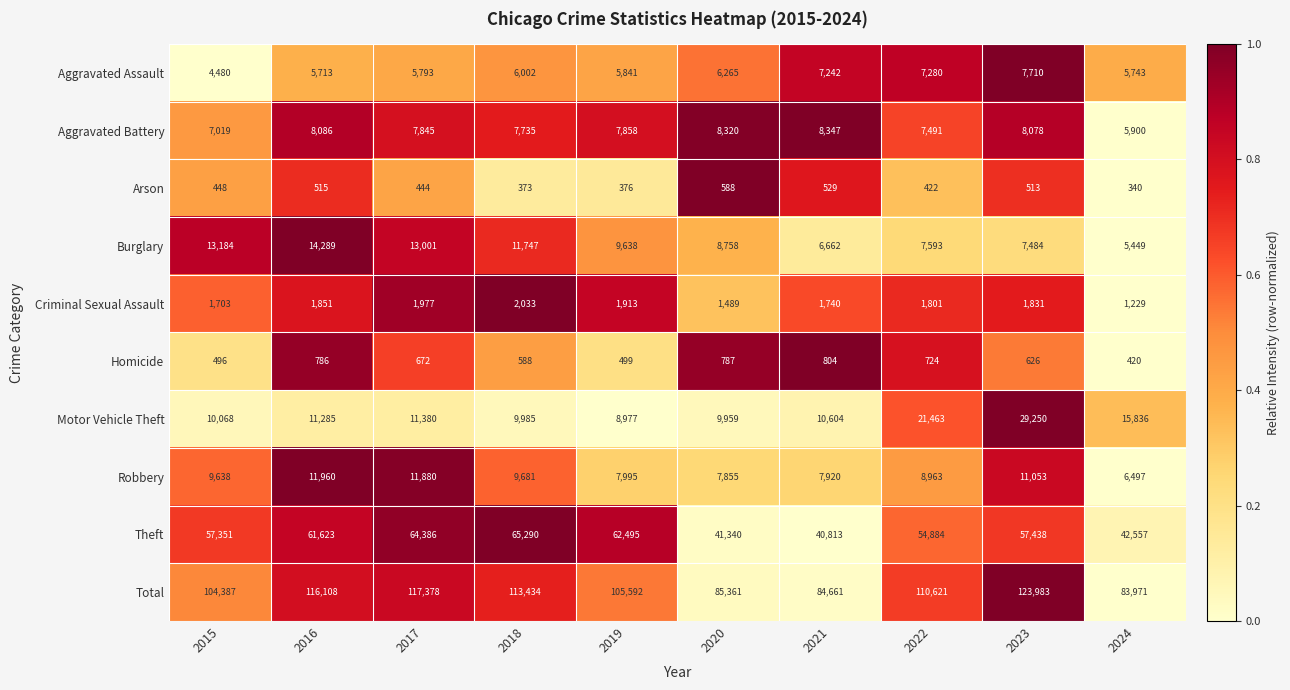

What is the spread (max minus min) of values at 2020?

84773